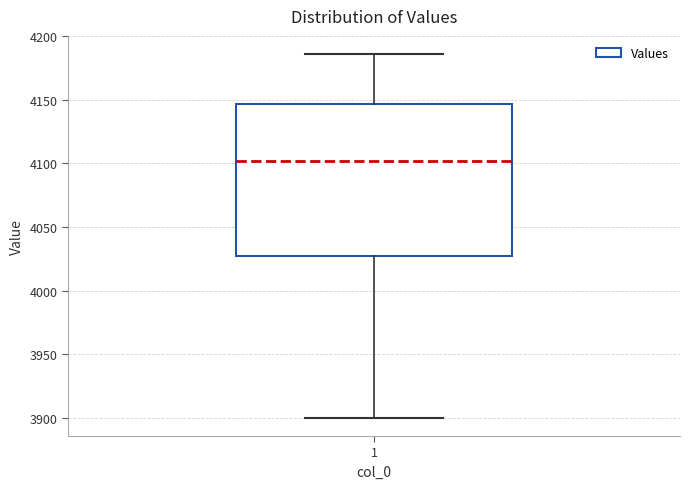

Transcribe this box plot: give where the median line is, the range the box spans, and where the two whiskers end, as read against the y-axis. The values are not printed on the chart, so give them approximately, as read against the axis.

median 4100, box 4025 to 4145, whiskers 3900 to 4185